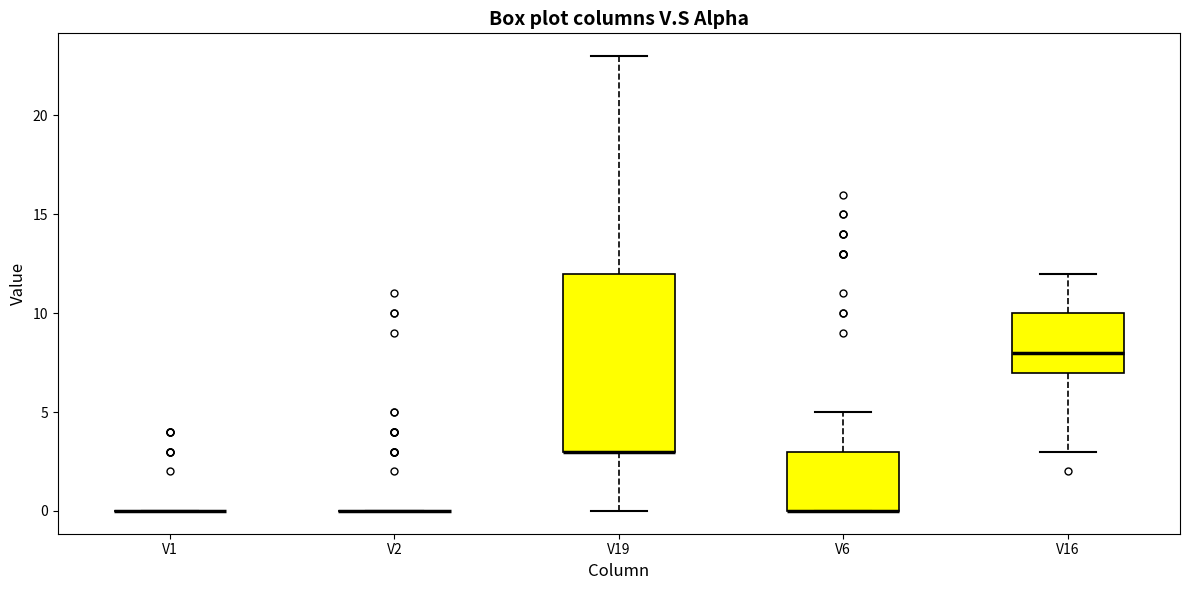

Reading left to right, transcribe this box plot: for each box, give where its median line is, the range the box spans, and where its two whiskers end, as read against the y-axis. The values are not printed on the chart, so give them approximately, as read against the axis.

V1: box collapsed to a line at 0, whiskers 0 to 0
V2: box collapsed to a line at 0, whiskers 0 to 0
V19: median 3 (drawn on the box's lower edge), box 3 to 12, whiskers 0 to 23
V6: median 0 (drawn on the box's lower edge), box 0 to 3, whiskers 0 to 5
V16: median 8, box 7 to 10, whiskers 3 to 12